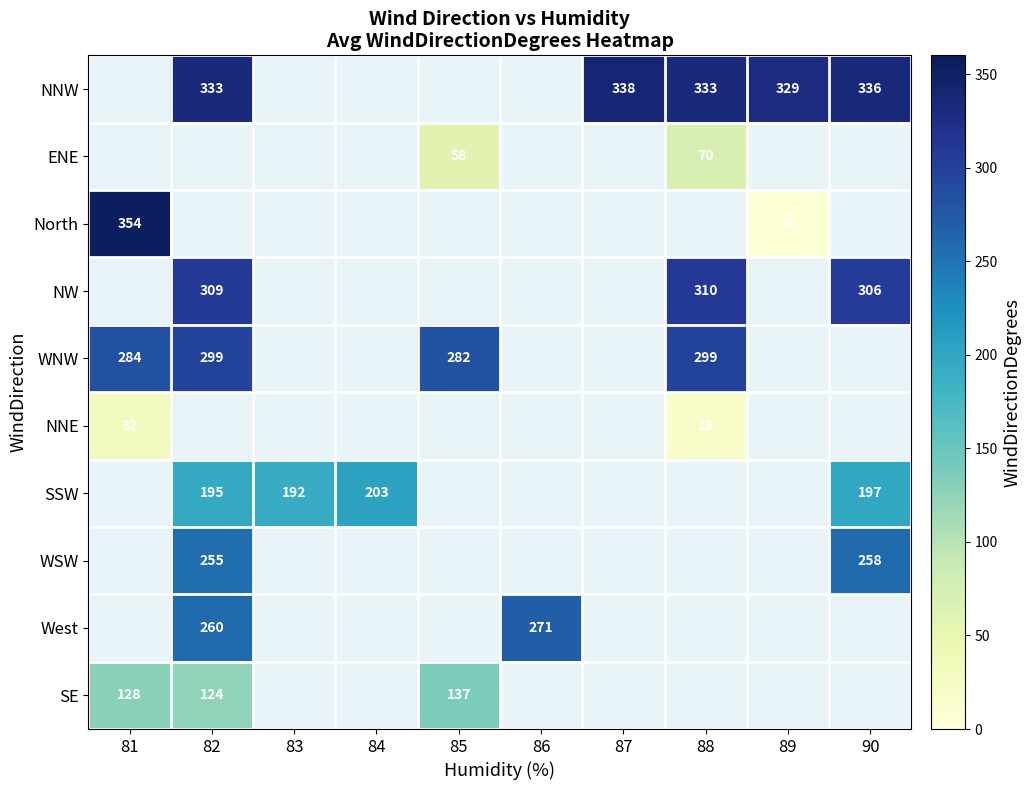

What is the difference between the NNW values at 90 and 88?

3